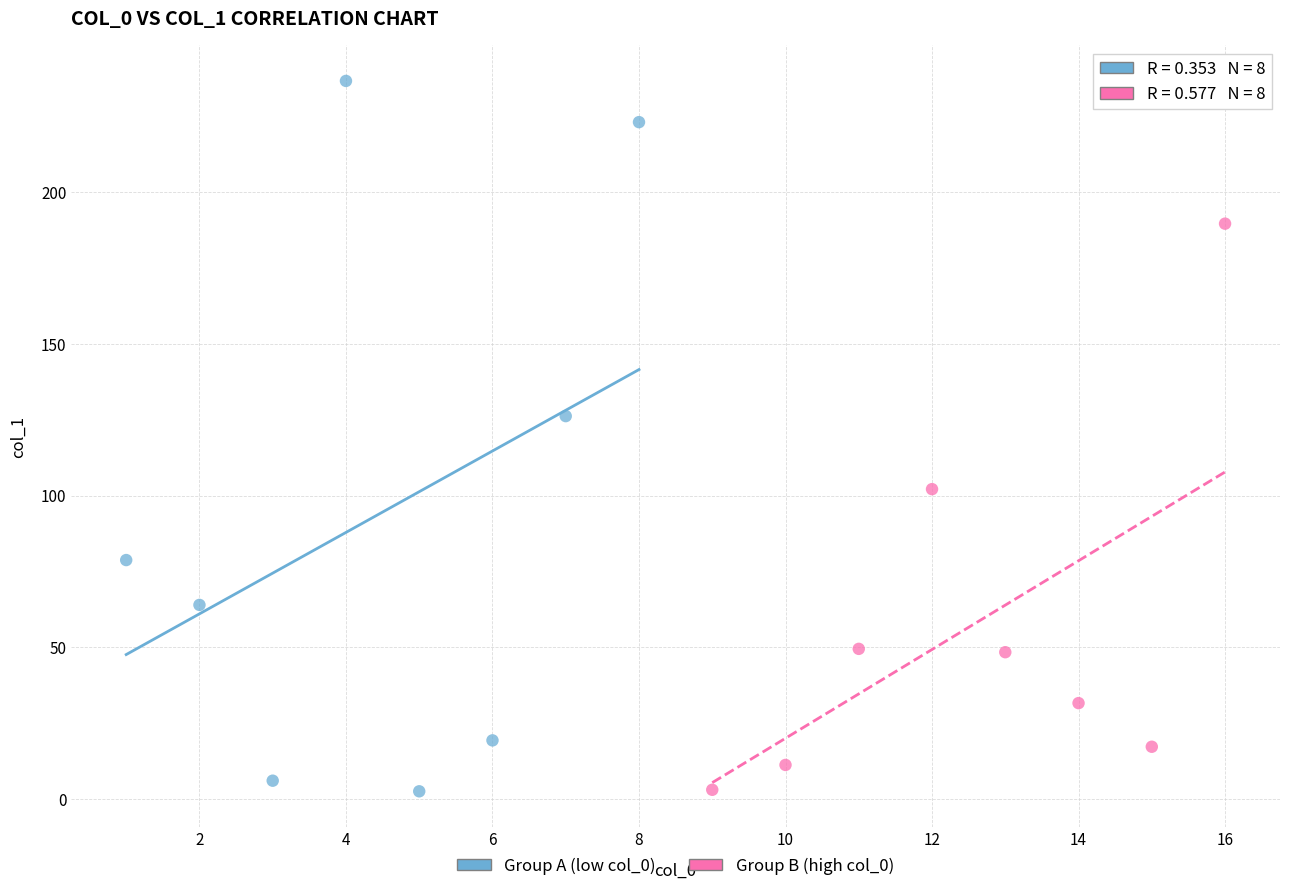

What are all the series names shown in the legend?

Group A (low col_0), Group B (high col_0)